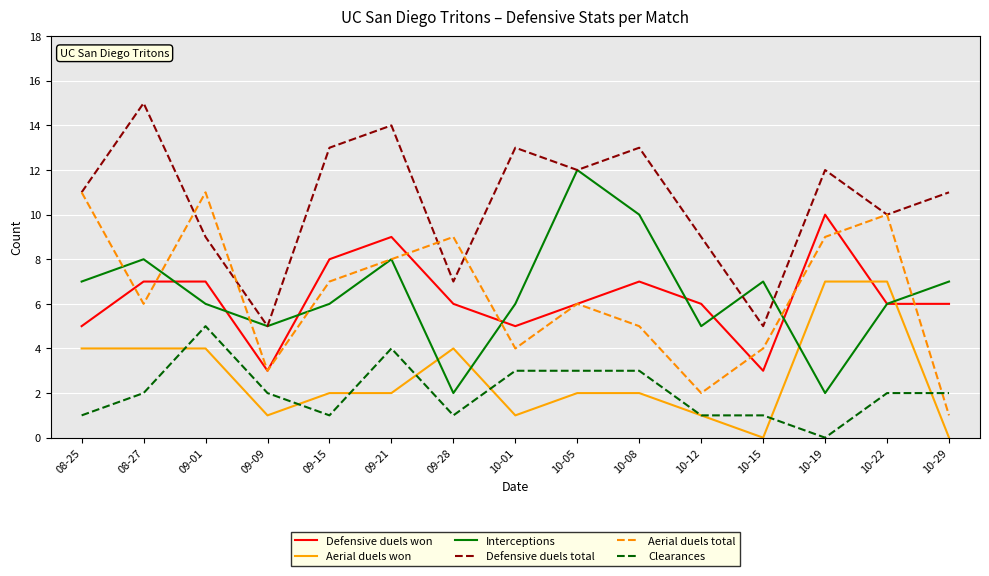

At 09-15, list the series in order from largest to smallest.

Defensive duels total, Defensive duels won, Aerial duels total, Interceptions, Aerial duels won, Clearances